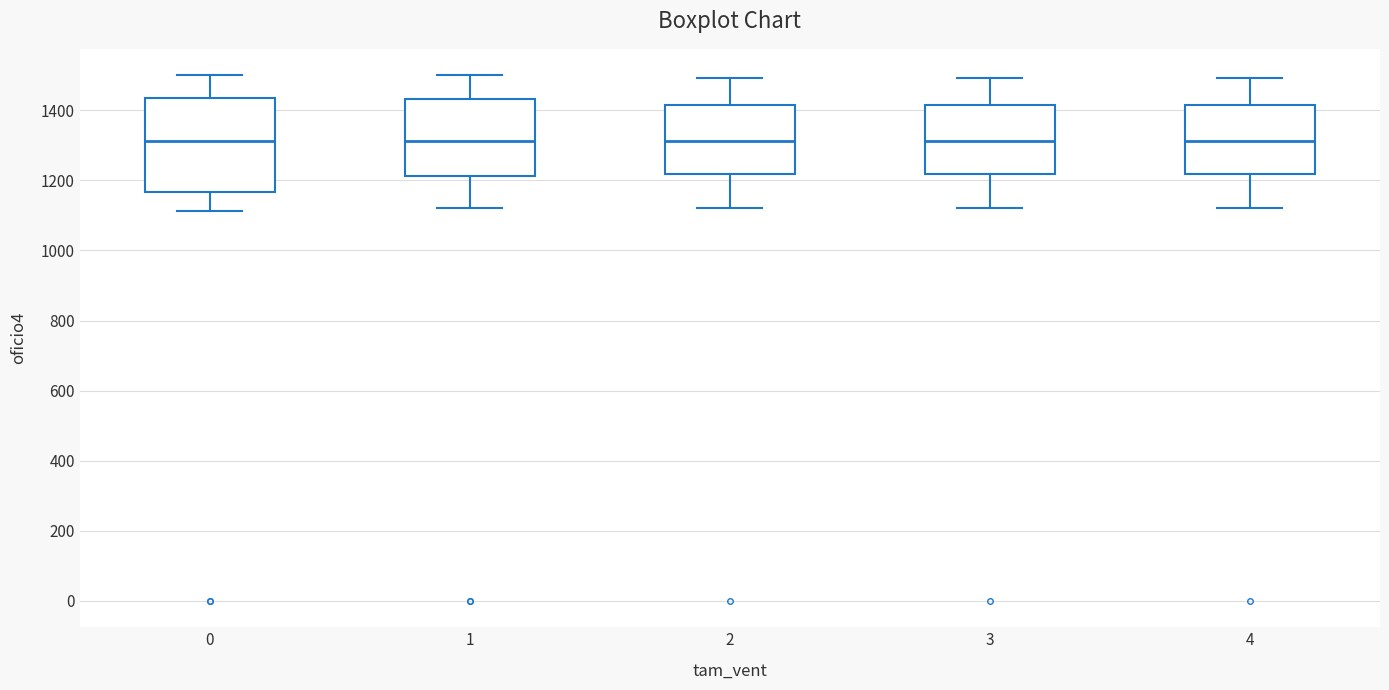

Reading left to right, transcribe this box plot: for each box, give where its median line is, the range the box spans, and where its two whiskers end, as read against the y-axis. The values are not printed on the chart, so give them approximately, as read against the axis.

0: median 1320, box 1160 to 1440, whiskers 1120 to 1500
1: median 1320, box 1220 to 1440, whiskers 1120 to 1500
2: median 1320, box 1220 to 1420, whiskers 1120 to 1500
3: median 1320, box 1220 to 1420, whiskers 1120 to 1500
4: median 1320, box 1220 to 1420, whiskers 1120 to 1500